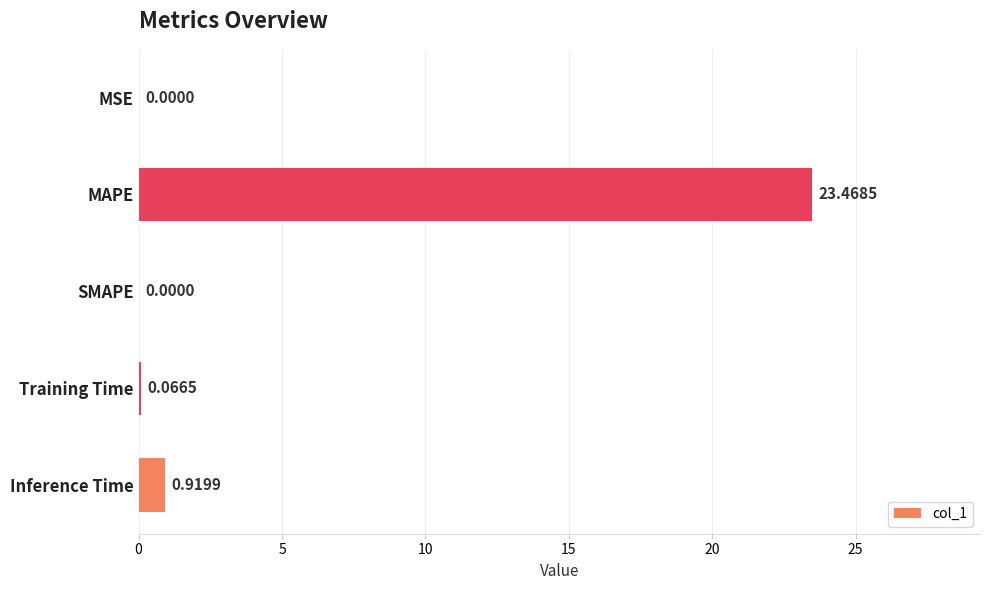

What is the sum of all values?

24.5